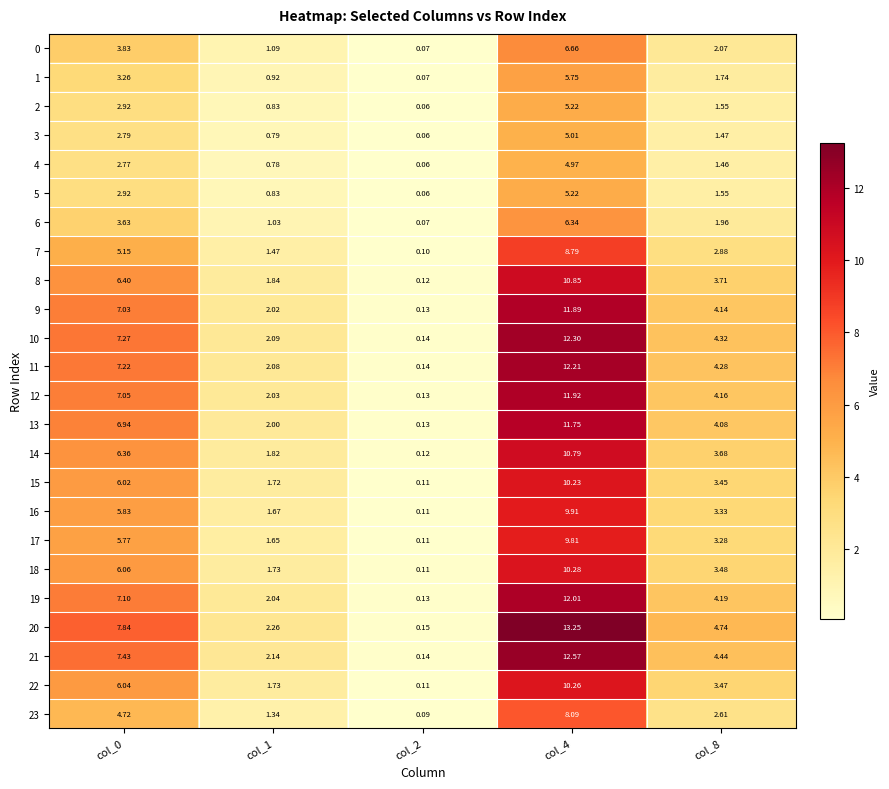

What is the minimum value shown in the chart?

0.1